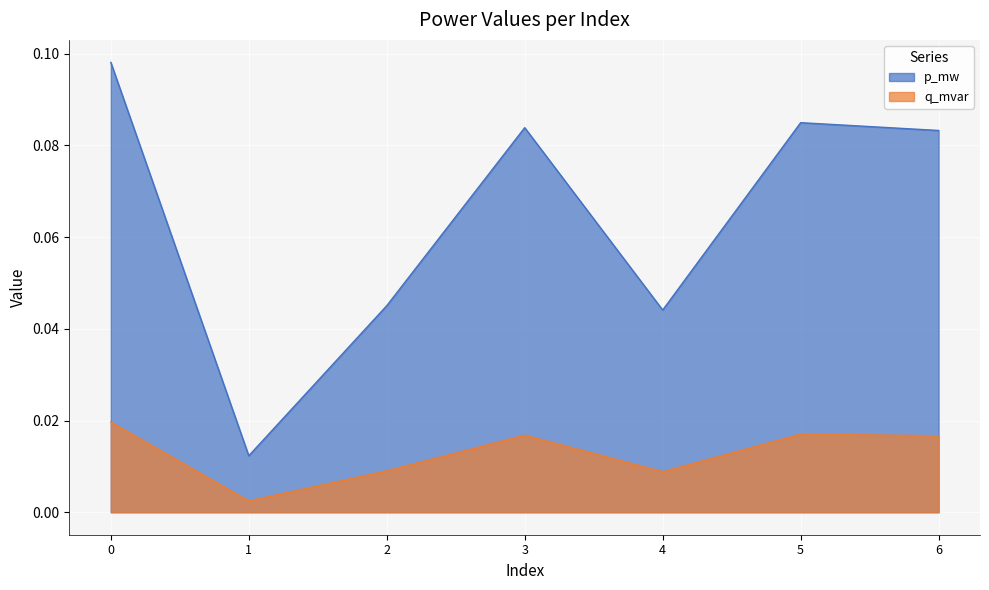

At which category does p_mw reach its first local valley?

1